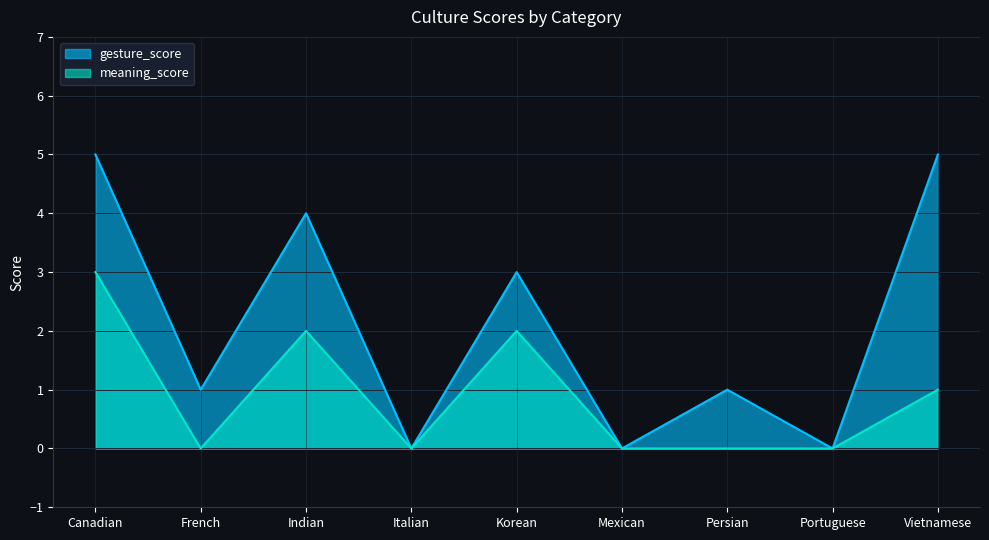

At French, list the series in order from largest to smallest.

gesture_score, meaning_score